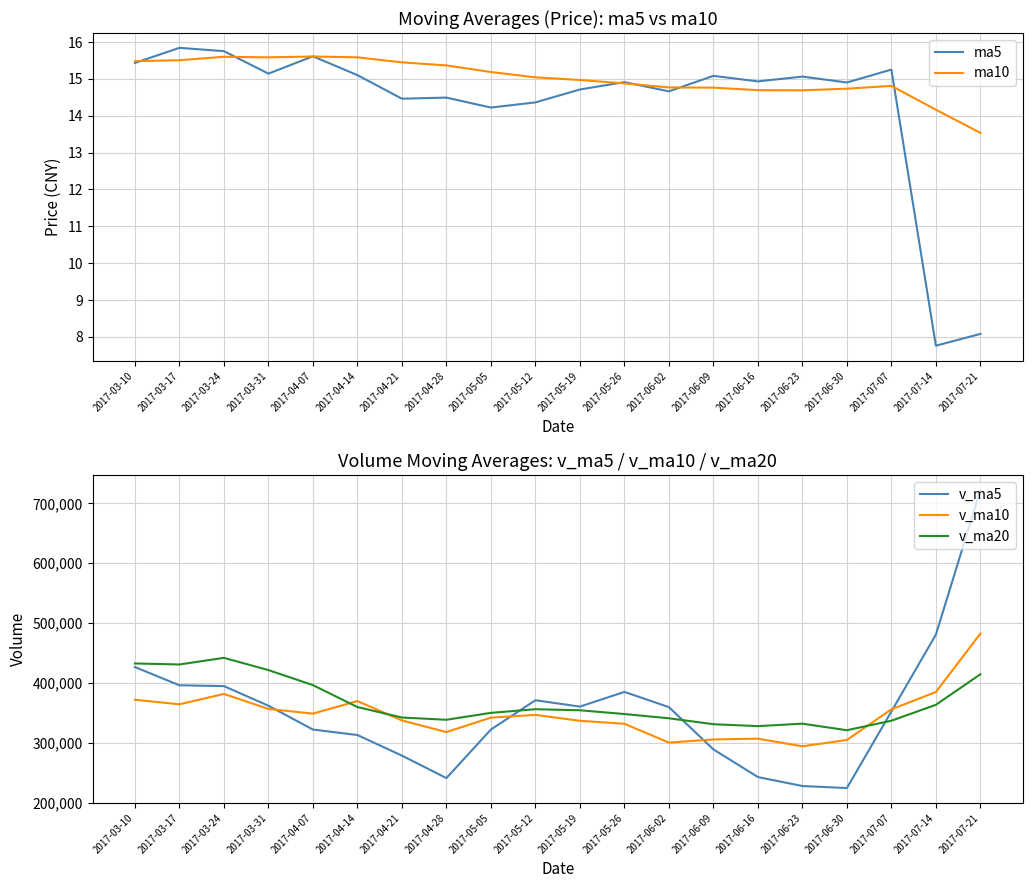

Does the chart have visible grid lines?

Yes